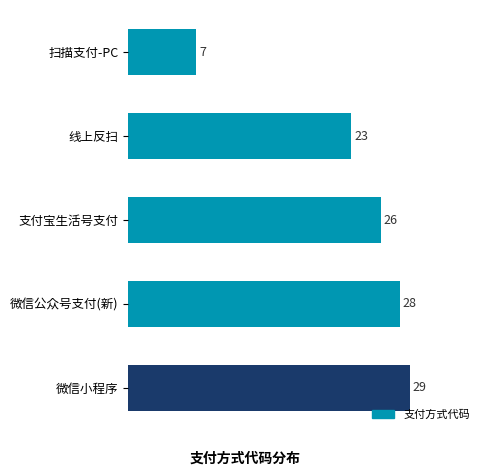

The chart shows a value of 50 at 微信公众号支付(新). True or false?

False